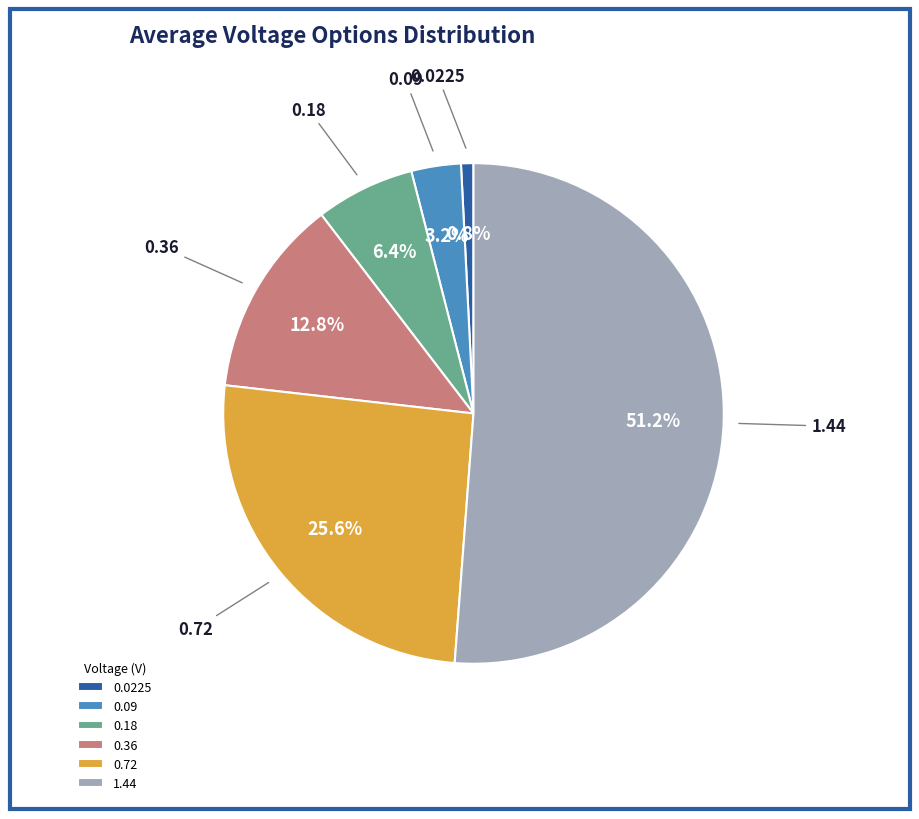

True or false: 0.09 accounts for 3% of the total.

True